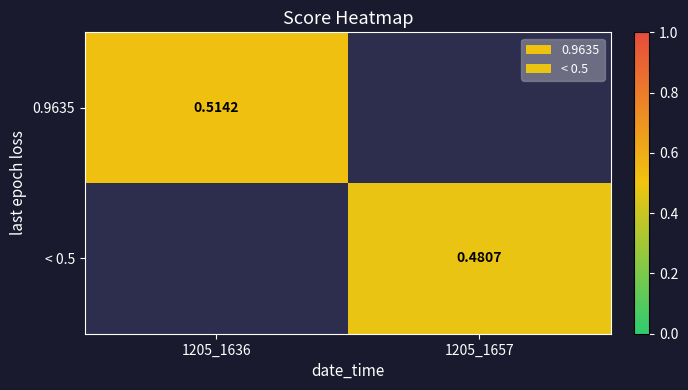

At which label does < 0.5 first exceed 0?

1205_1657